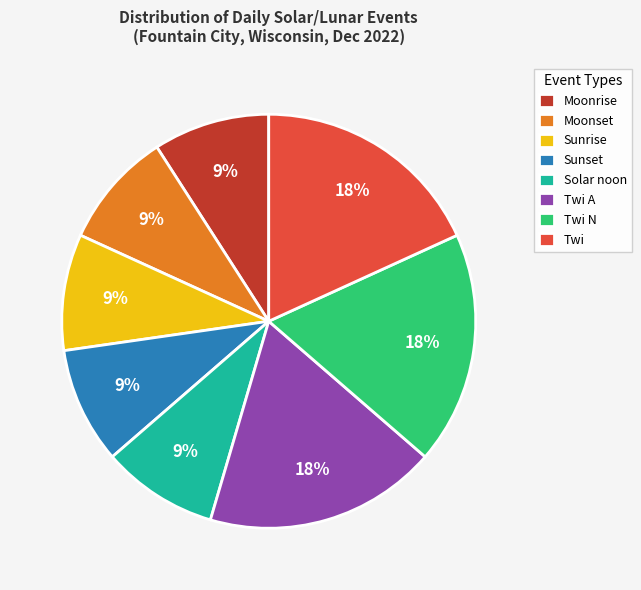

What percentage is the Sunrise slice, to the nearest percent?

9%